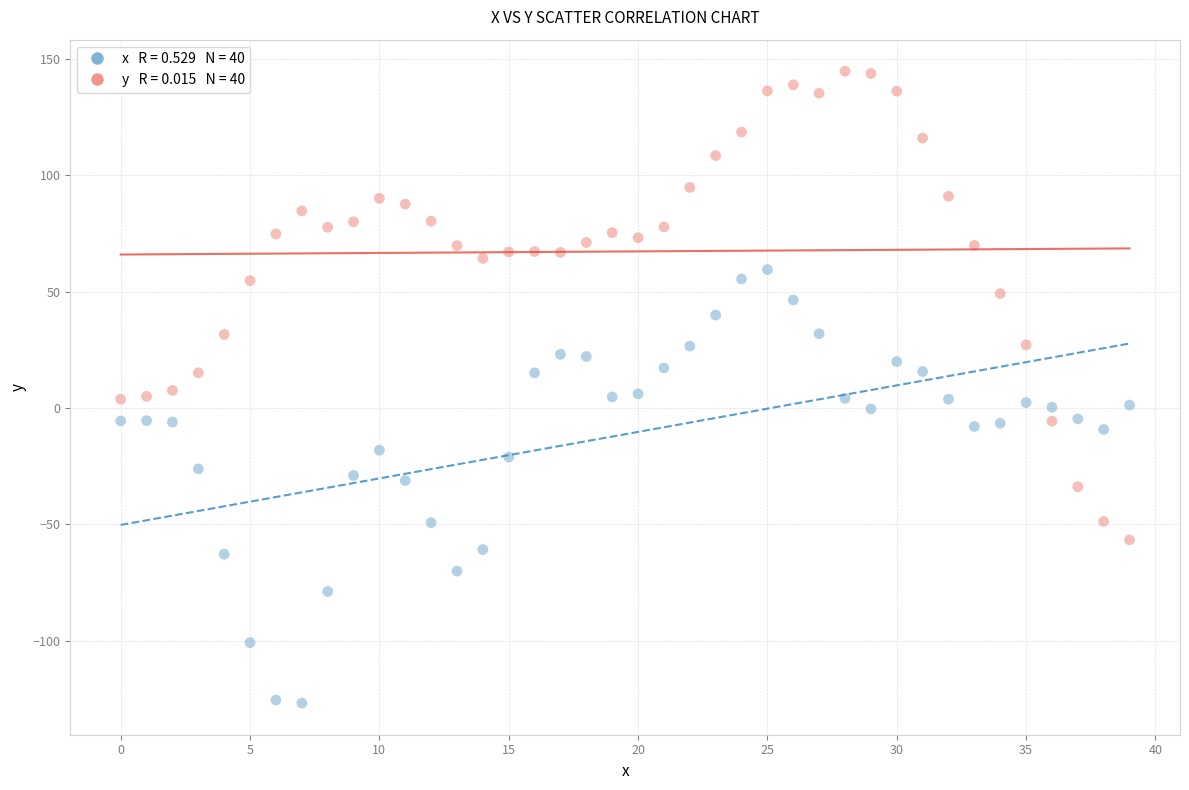

Across all data points, what is the range of Y values (max minus min)?

271.6